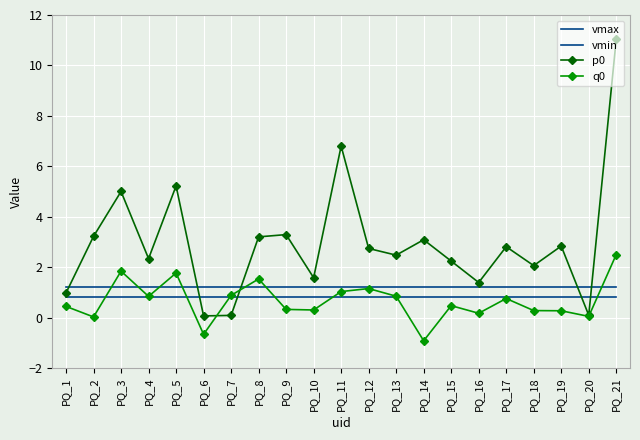

What is the value of the vmin point at the 15th from the left?

0.8